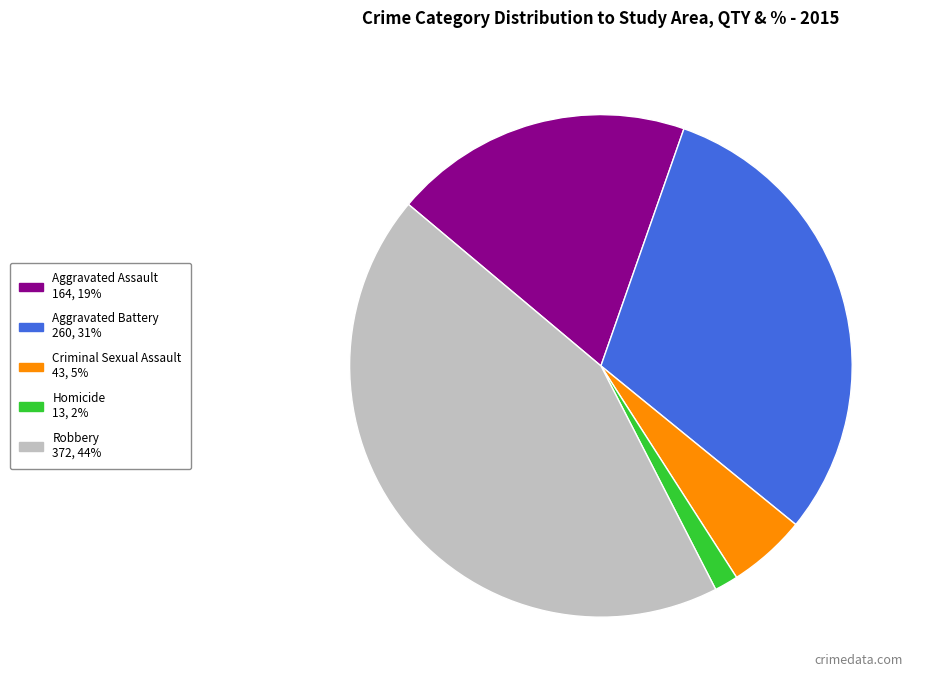

Is there any slice that represents more than half of the pie?

No